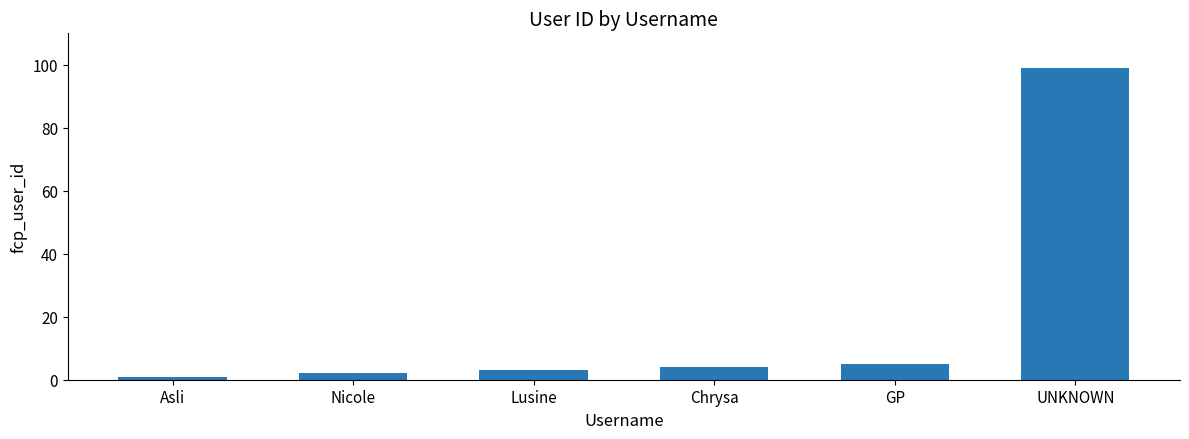

The value at Asli is 1. True or false?

True